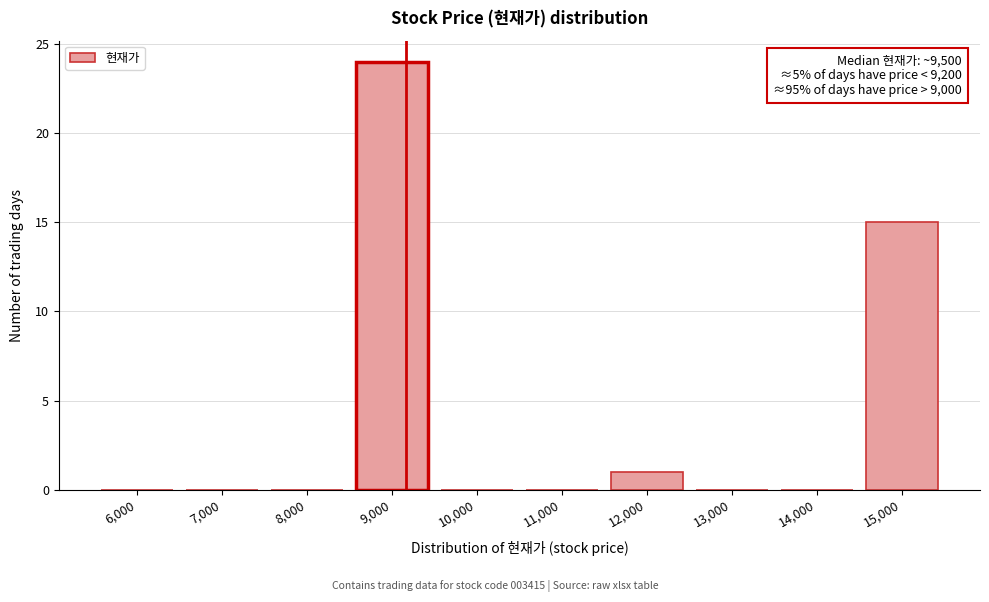

Reading left to right, what are all the values shown in this chart?

6,000=0	7,000=0	8,000=0	9,000=24	10,000=0	11,000=0	12,000=1	13,000=0	14,000=0	15,000=15